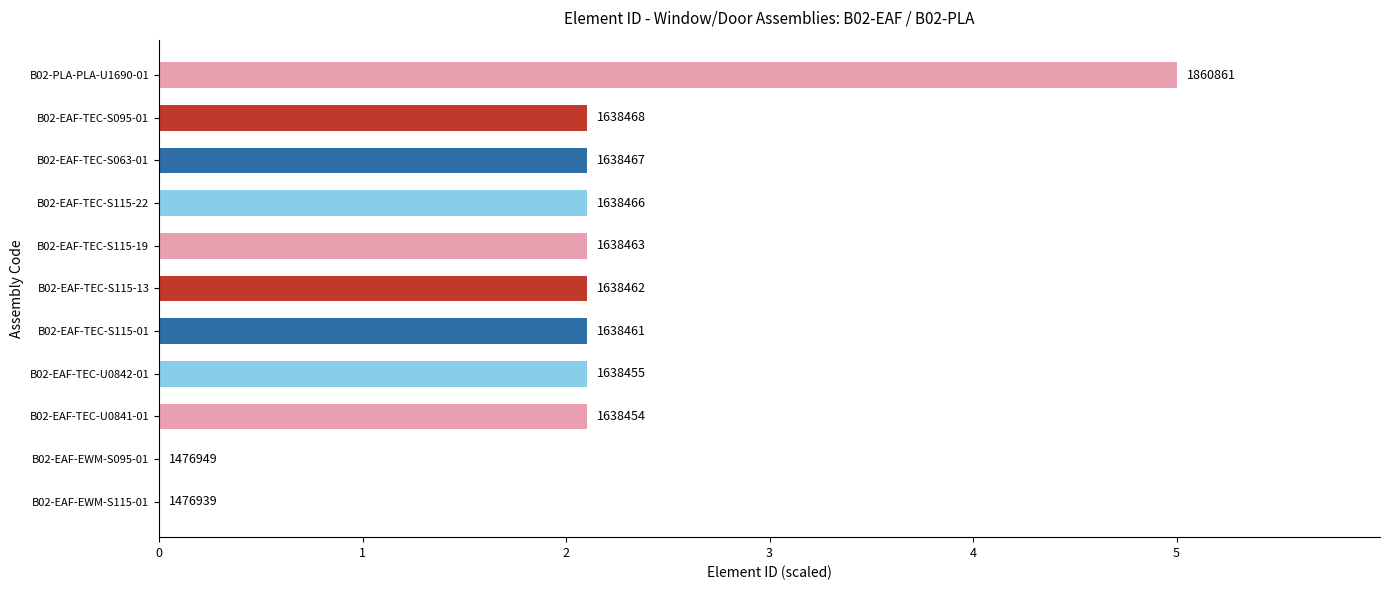

Are the bars horizontal?

Yes